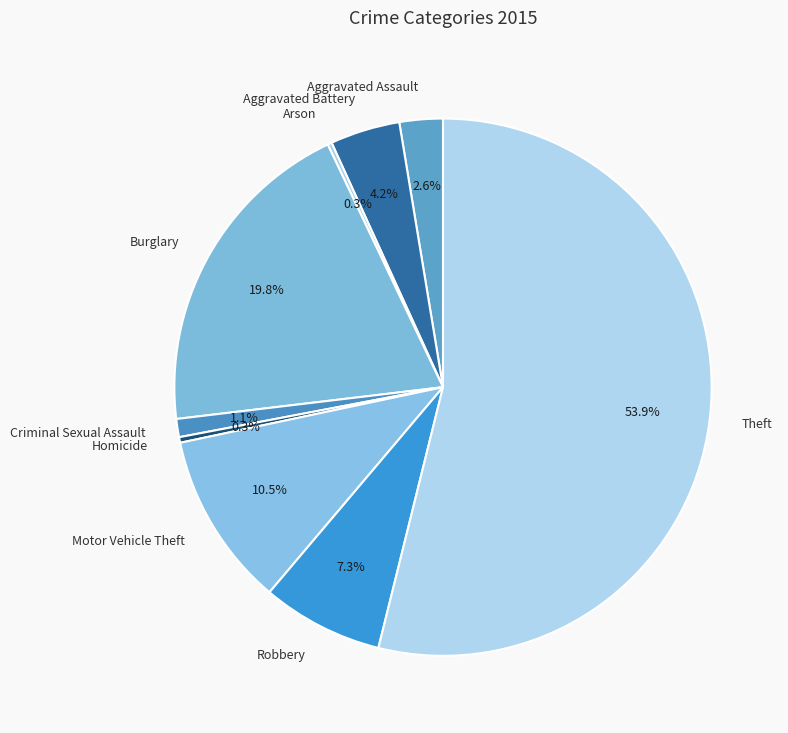

Which category accounts for the majority?

Theft